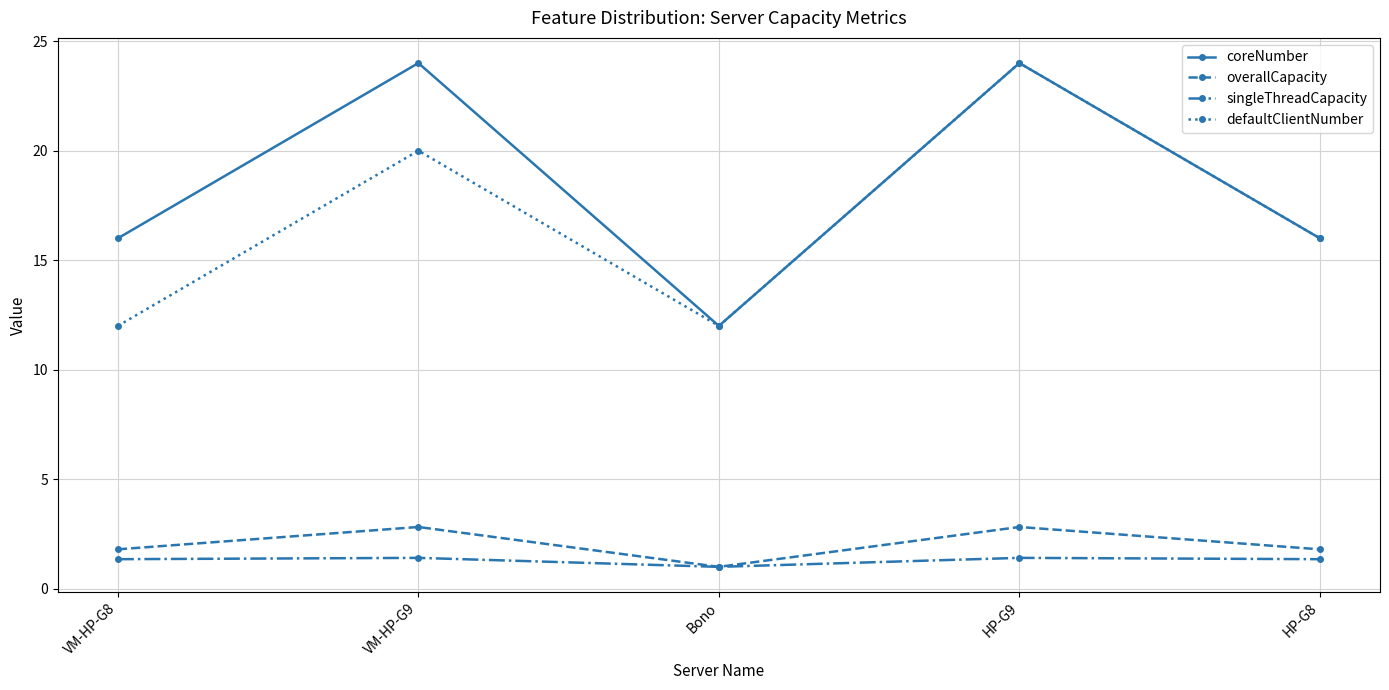

What is the smallest value displayed?

1.0